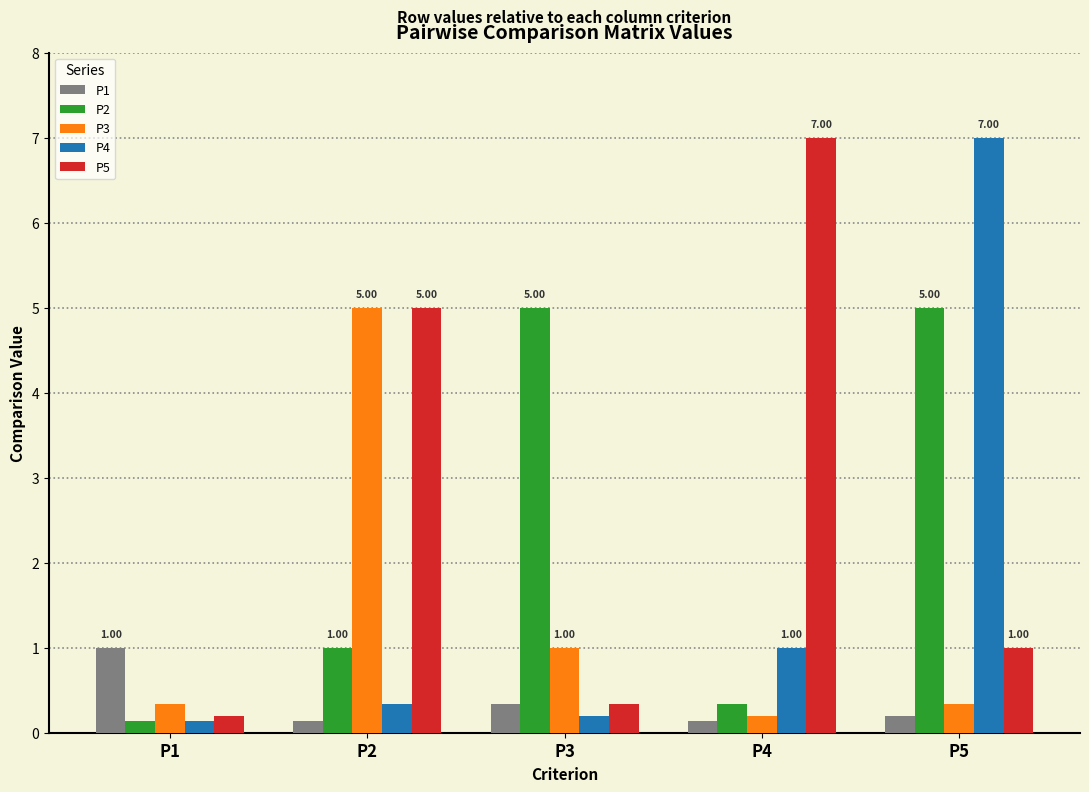

What are all the series names shown in the legend?

P1, P2, P3, P4, P5